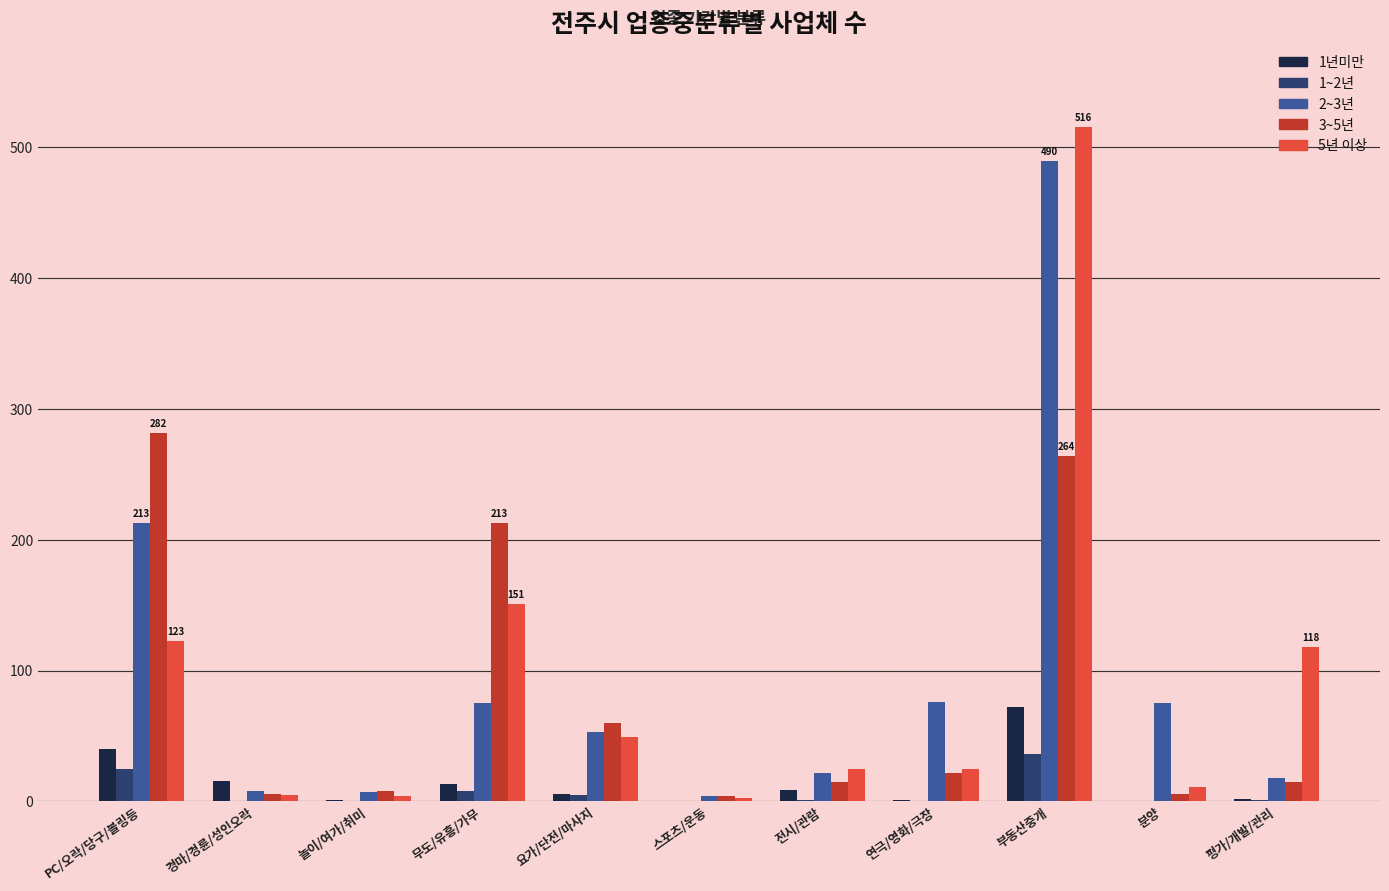

Which category has the highest value in the 2~3년 series?

부동산중개